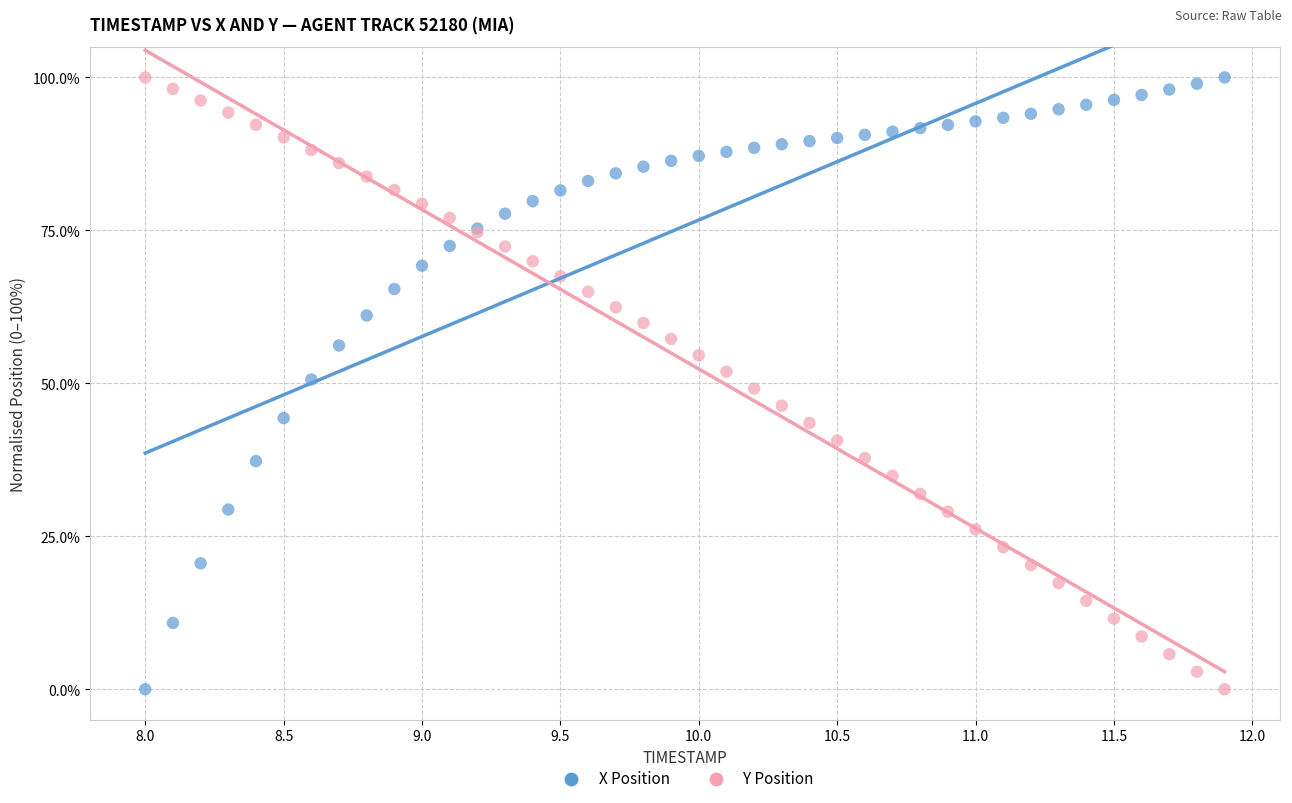

What is the X range (max minus min) for the scatter plot?

3.9